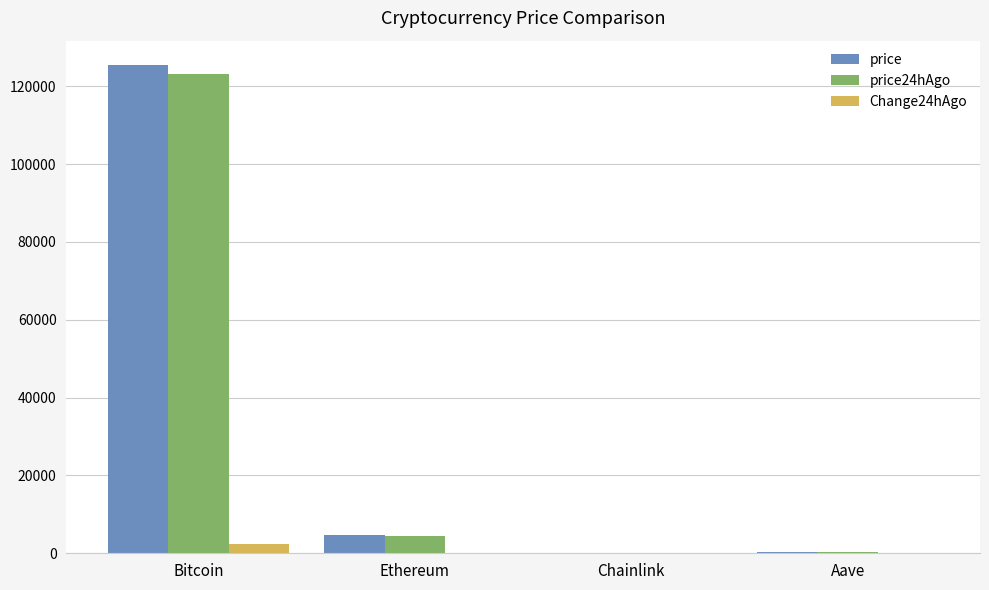

Are the bars grouped side by side (vs. stacked)?

Yes